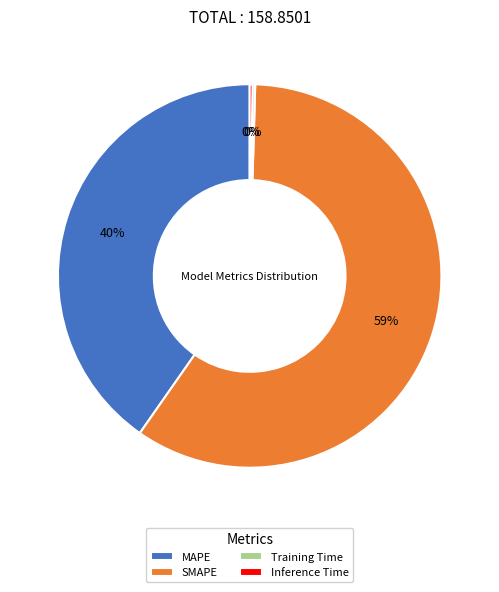

Which category has the biggest portion of the pie?

SMAPE